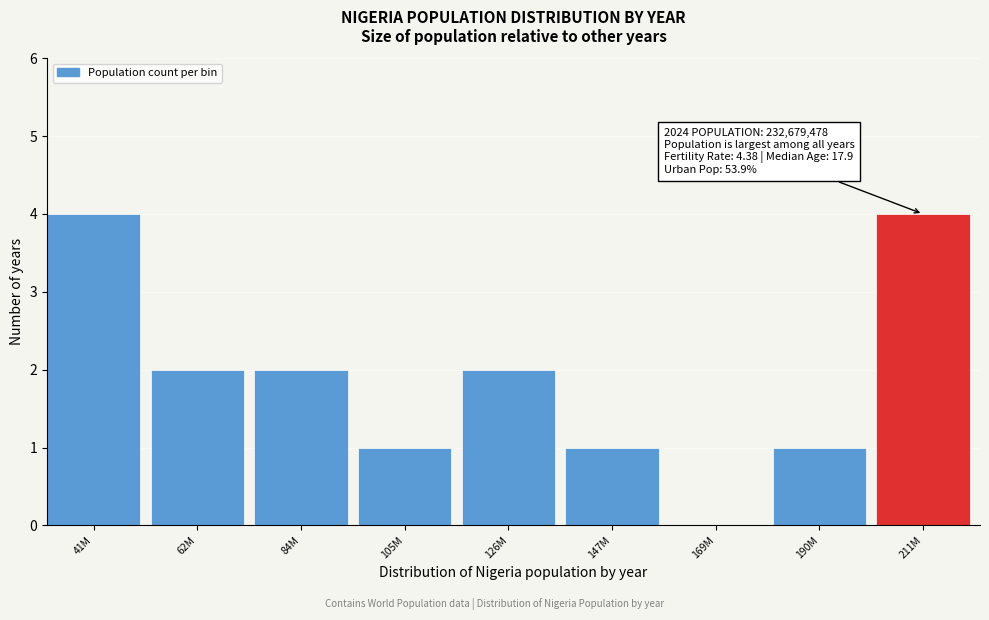

Reading left to right, what are all the values shown in this chart?

41M=4	62M=2	84M=2	105M=1	126M=2	147M=1	169M=0	190M=1	211M=4